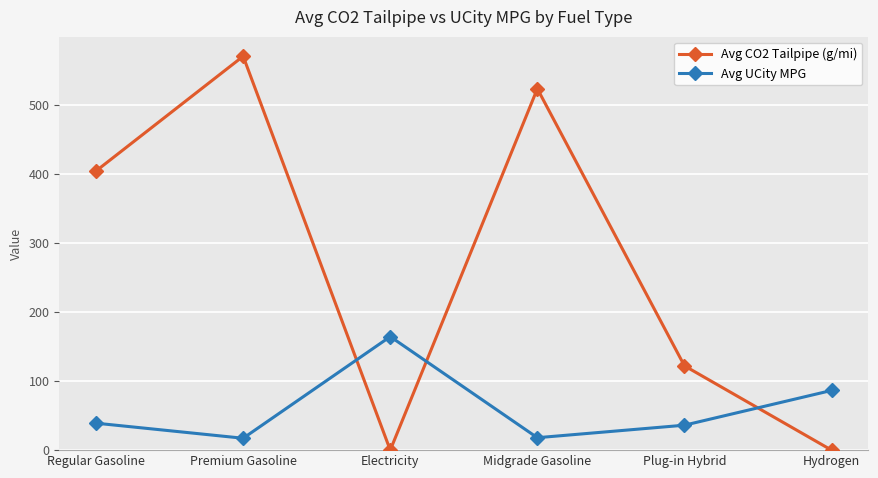

True or false: Avg CO2 Tailpipe (g/mi) has more than 0 interior local peaks.

True